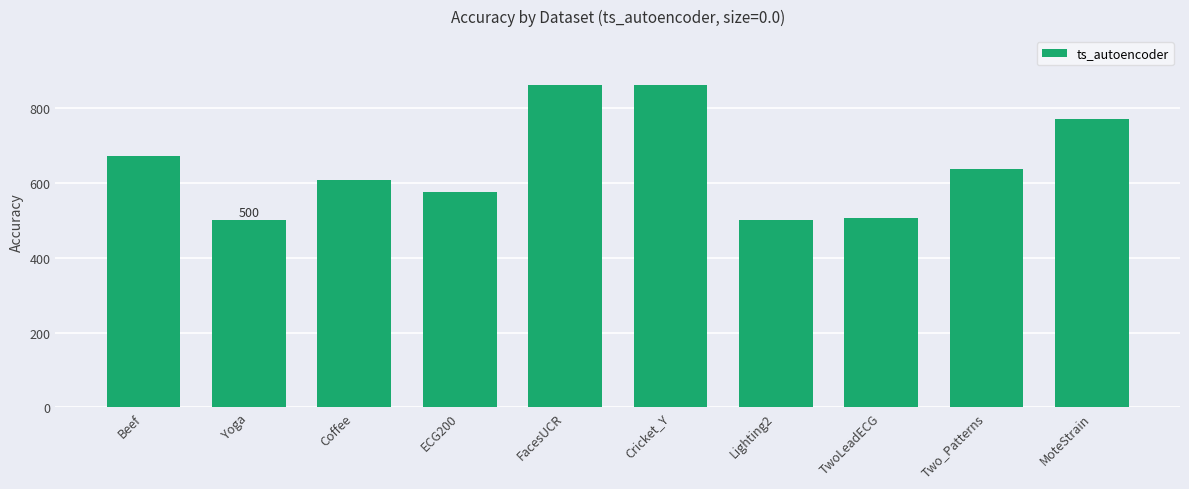

What is the value of the 8th bar from the left?

506.2